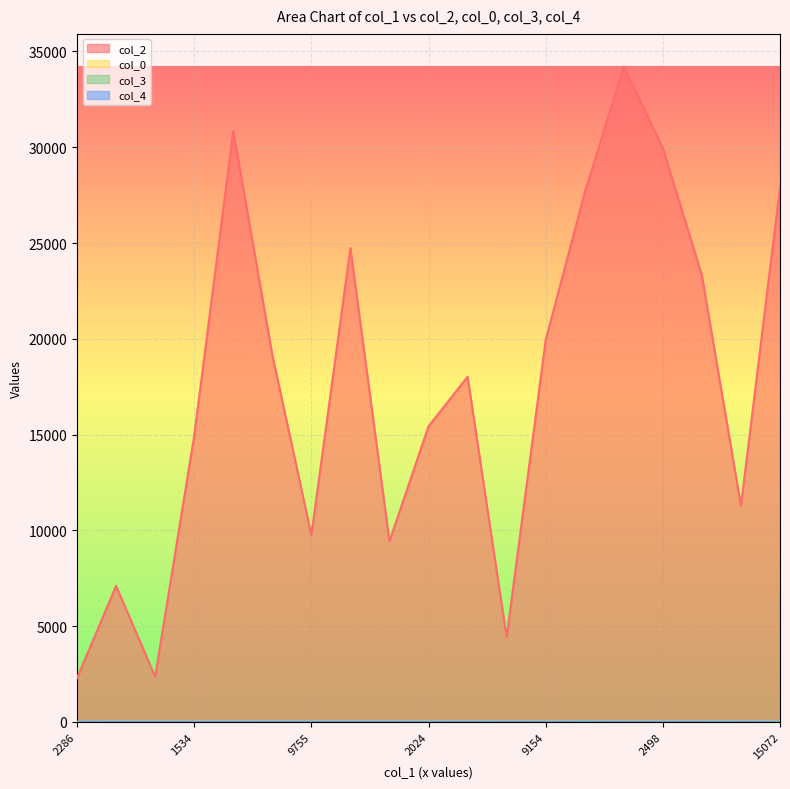

True or false: col_4 and col_2 intersect in this chart.

False